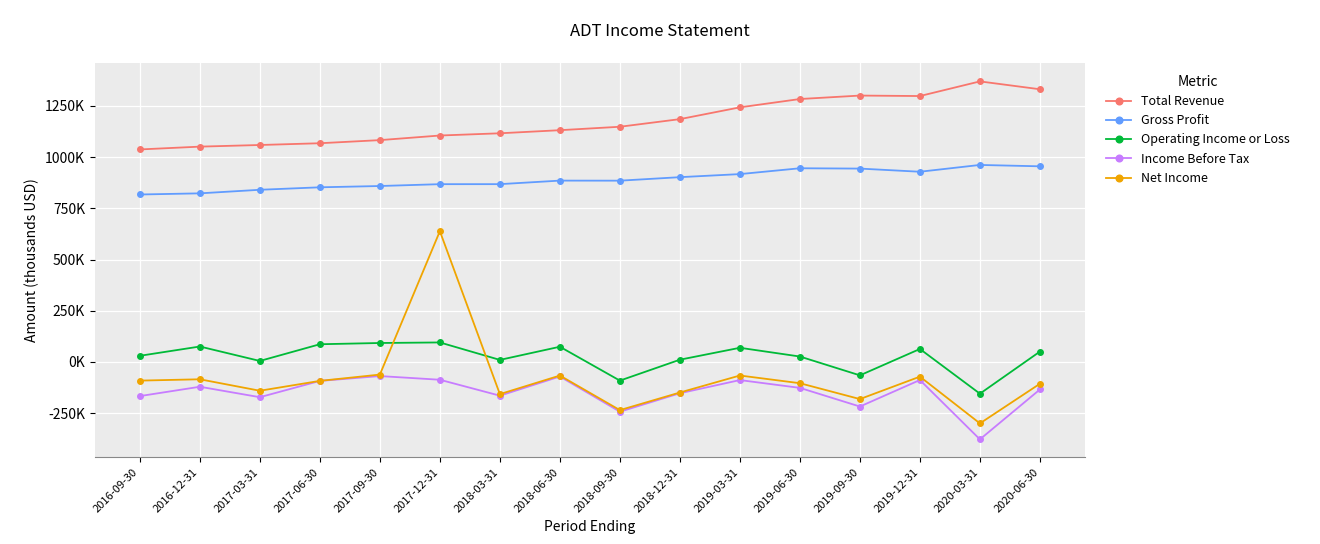

What are all the series names shown in the legend?

Total Revenue, Gross Profit, Operating Income or Loss, Income Before Tax, Net Income